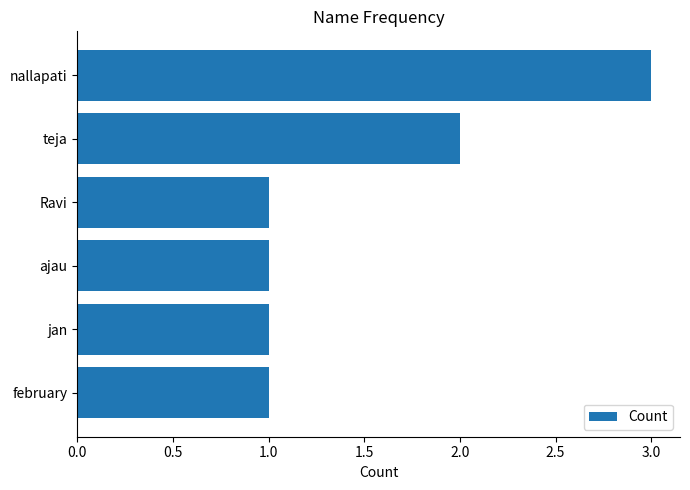

What is the maximum value shown in the chart?

3